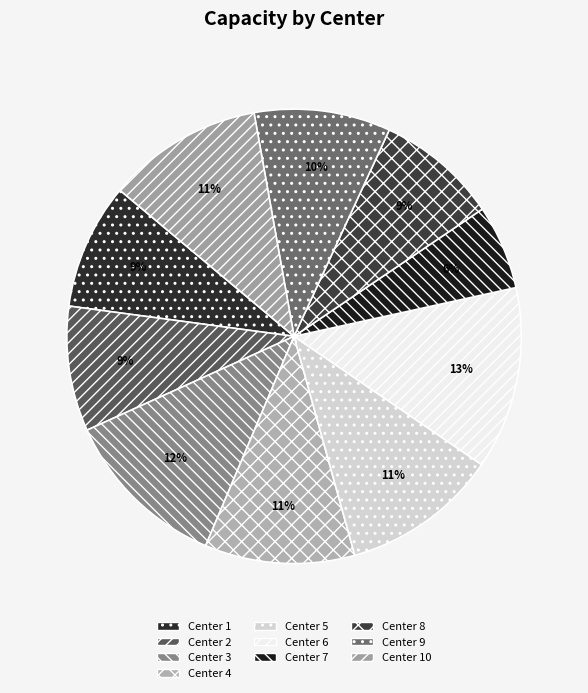

Does any single category account for the majority?

No